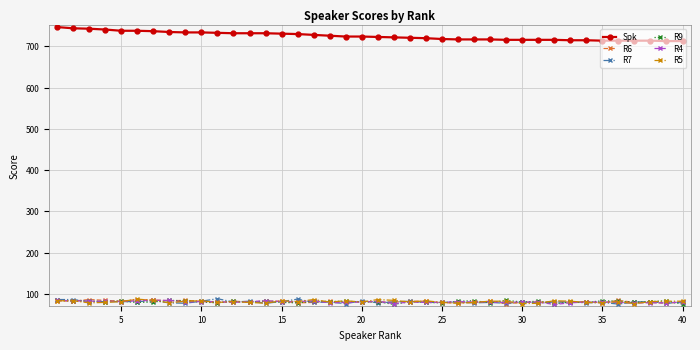

True or false: Spk and R5 cross at least once.

False